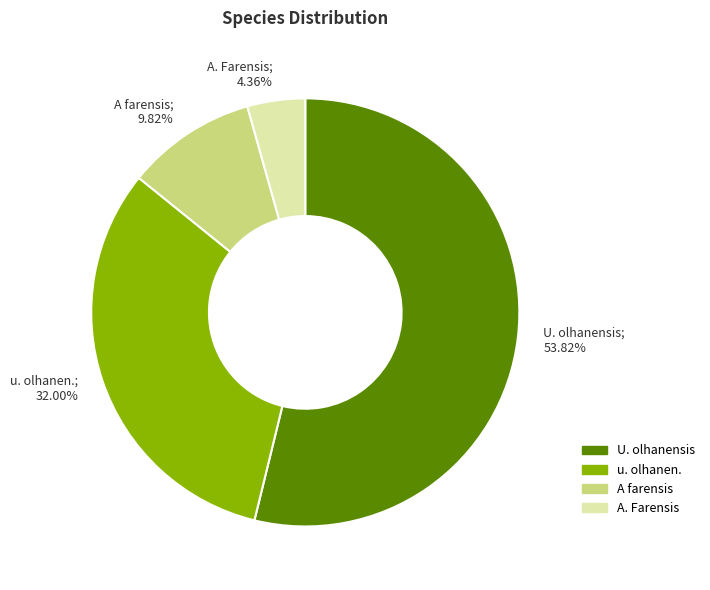

To the nearest percent, what is the combined percentage of U. olhanensis and A farensis?

64%